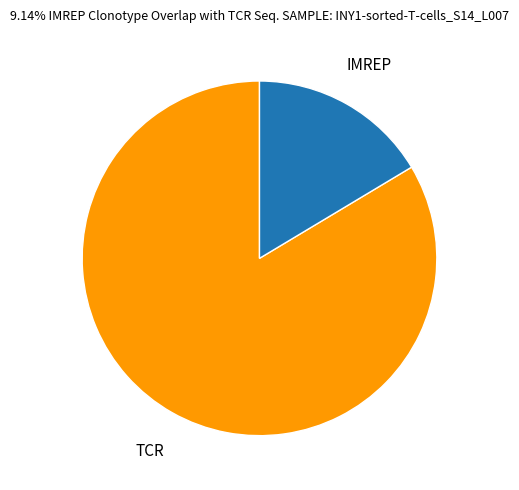

How many slices are in this pie chart?

2